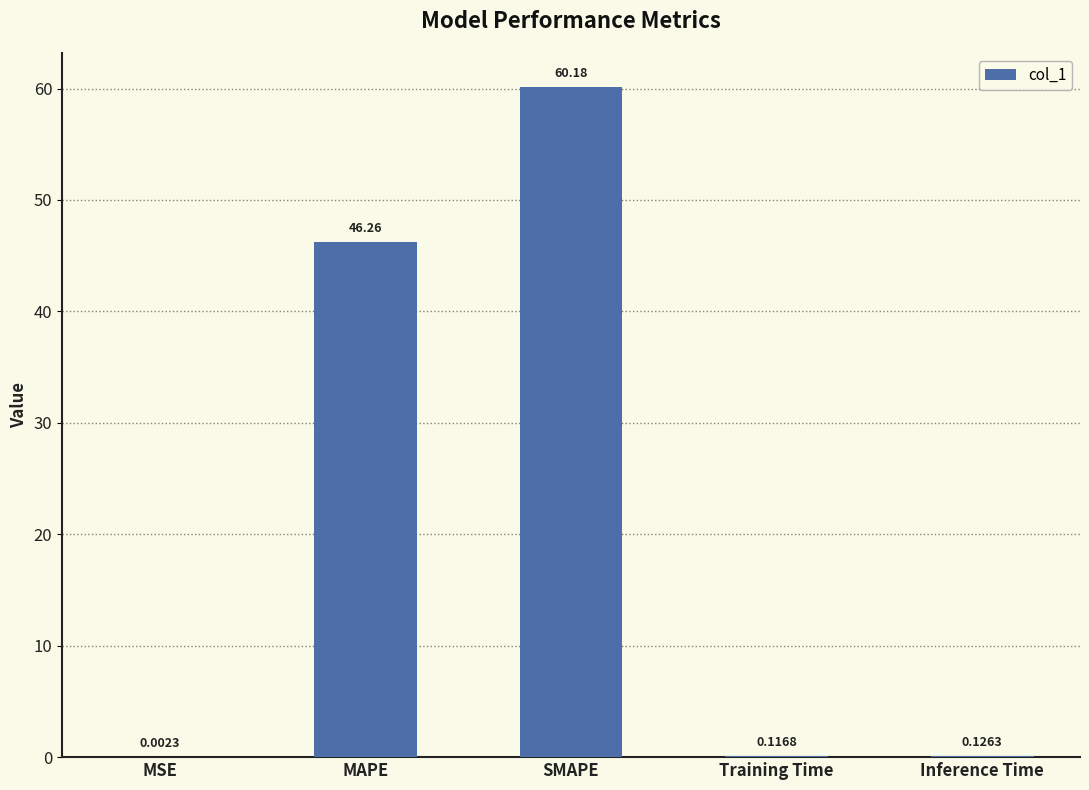

Where is the data nearest to the value 30?

MAPE